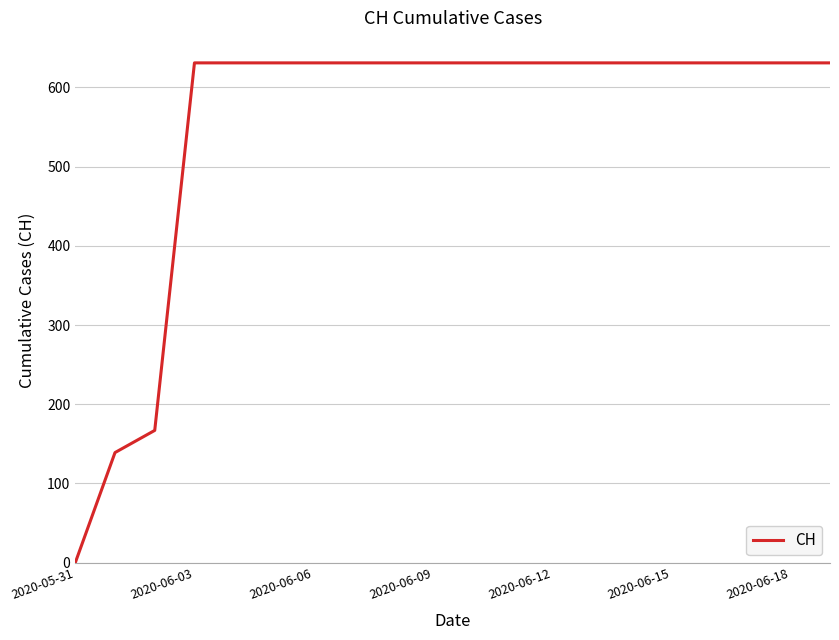

What is the difference between the maximum and minimum values?

631